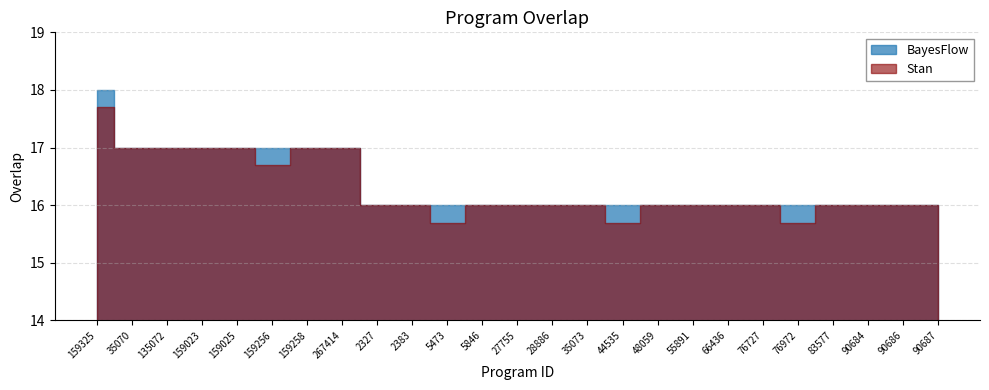

Rank the categories by value from lowest to highest.

2327, 2383, 5473, 5846, 27755, 28886, 35073, 44535, 48059, 55891, 66436, 76727, 76972, 83577, 90684, 90686, 90687, 35070, 135072, 159023, 159025, 159256, 159258, 267414, 159325